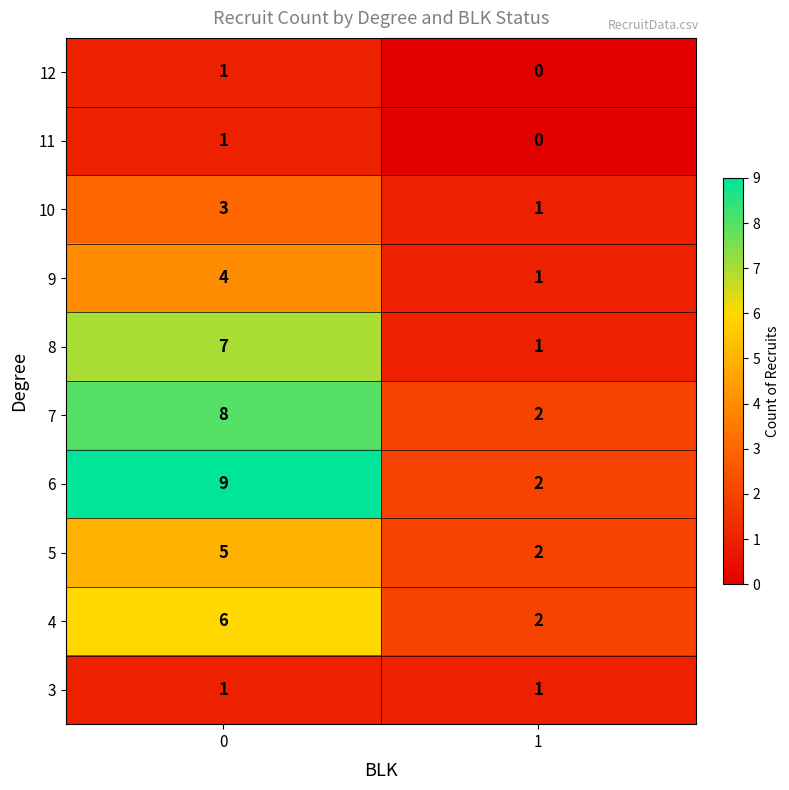

What is the difference between the maximum and minimum values in the 4 series?

4